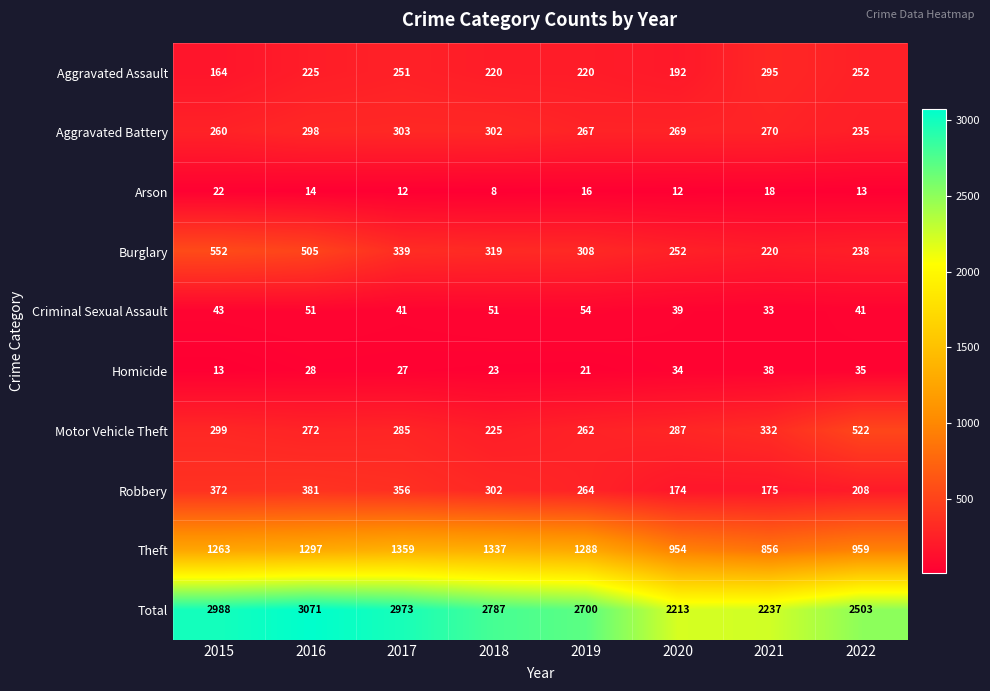

Between 2015 and 2019, which series saw the biggest shift?

Total